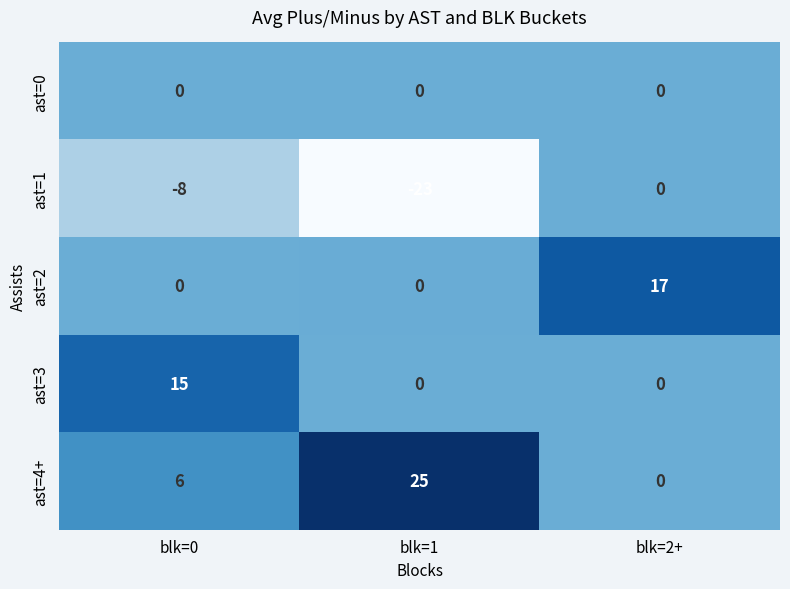

Count the number of categories in the chart.

3